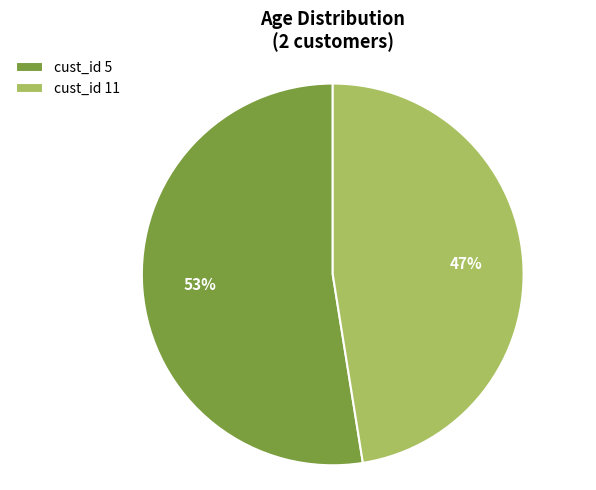

Which category has the biggest portion of the pie?

cust_id 5